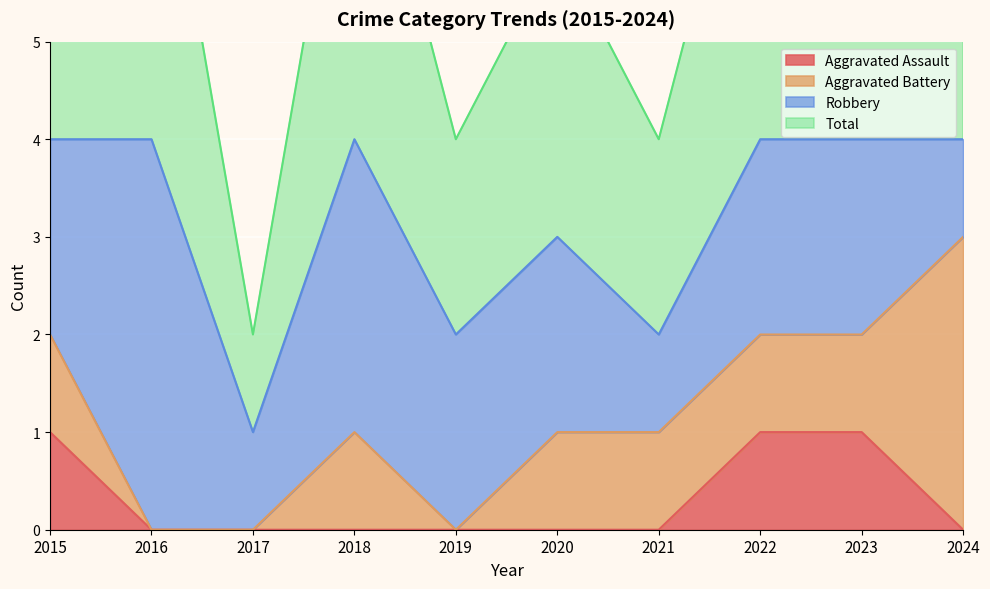

Which series changed the most between 2017 and 2018?

Total